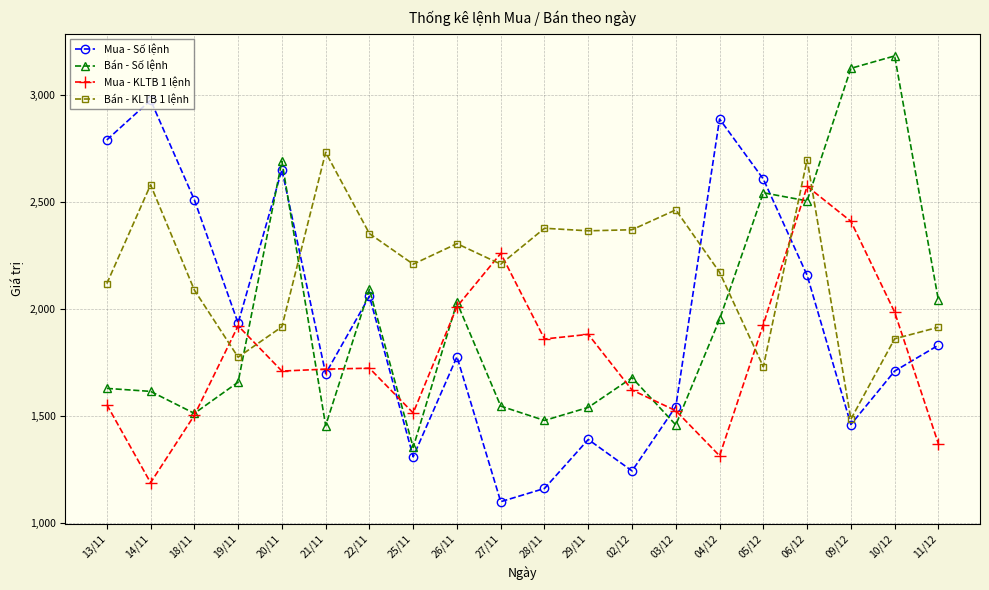

List the series in order of their peak value, lowest first.

Mua - KLTB 1 lệnh, Bán - KLTB 1 lệnh, Mua - Số lệnh, Bán - Số lệnh